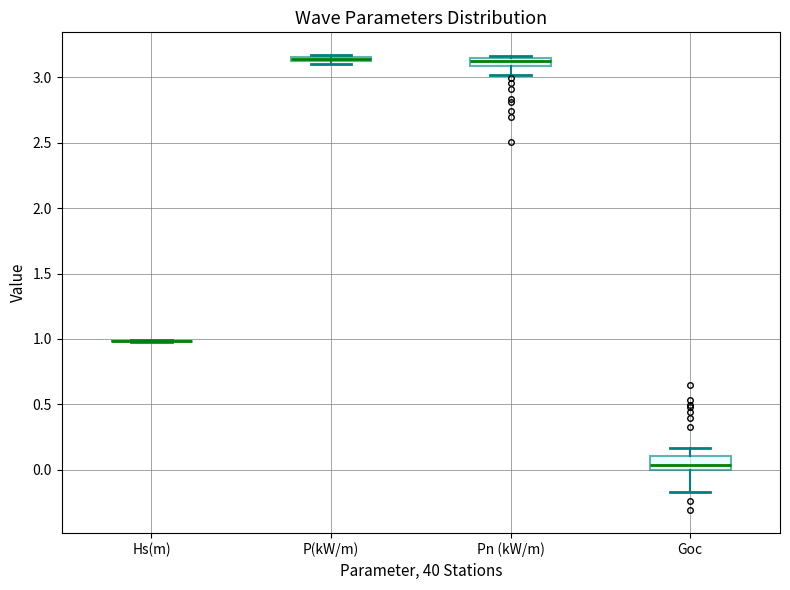

Comparing the boxes themselves (not the whiskers), which one is the tallest?

Goc